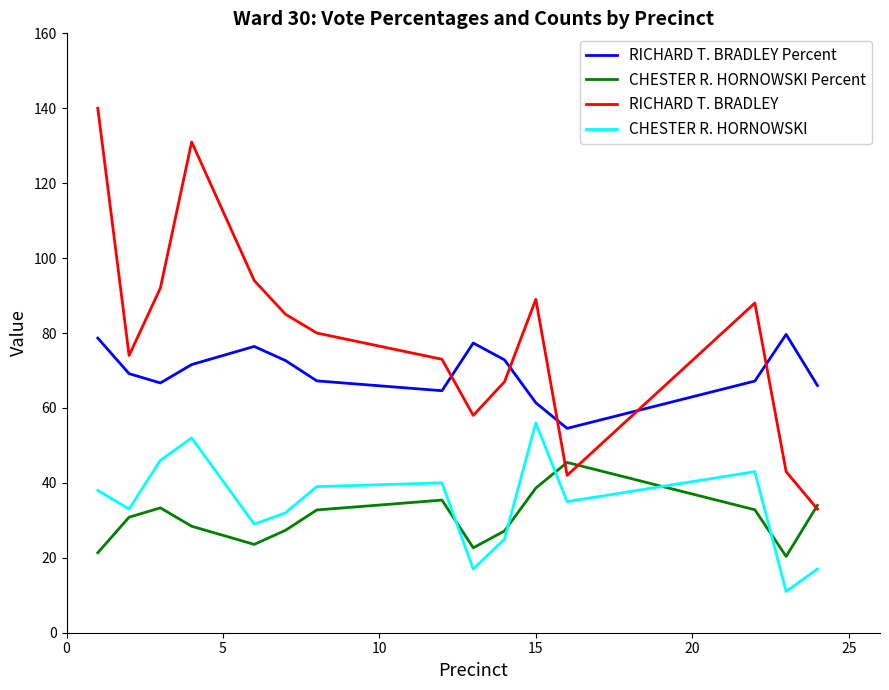

Which series has the largest range (max minus min)?

RICHARD T. BRADLEY